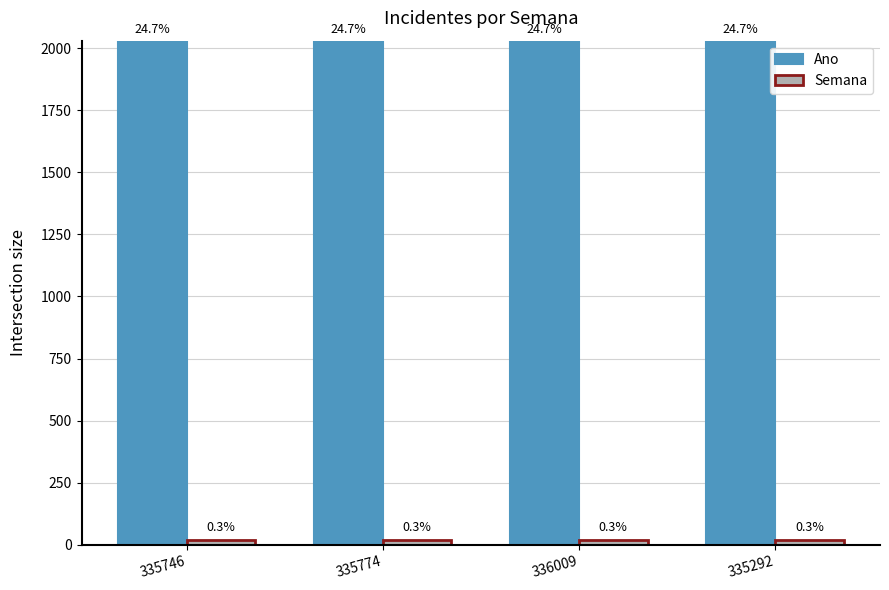

What is the spread (max minus min) of values at 335746?

2004